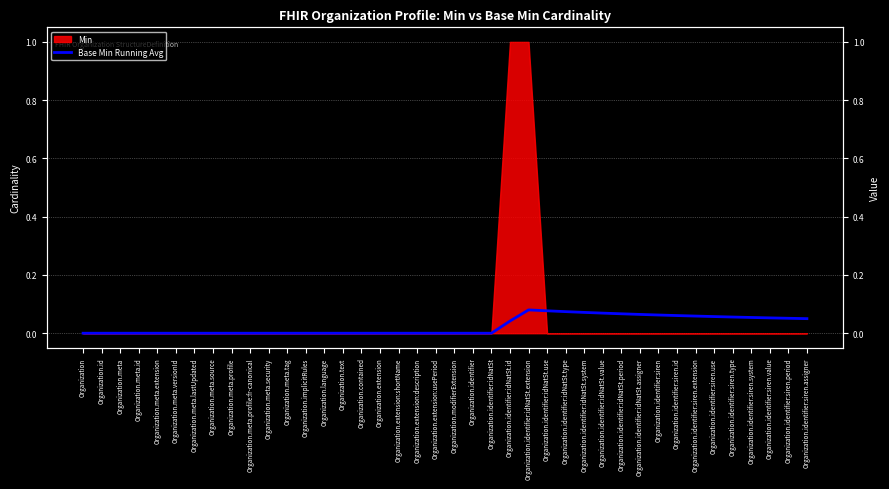

How many values exceed 0?

17